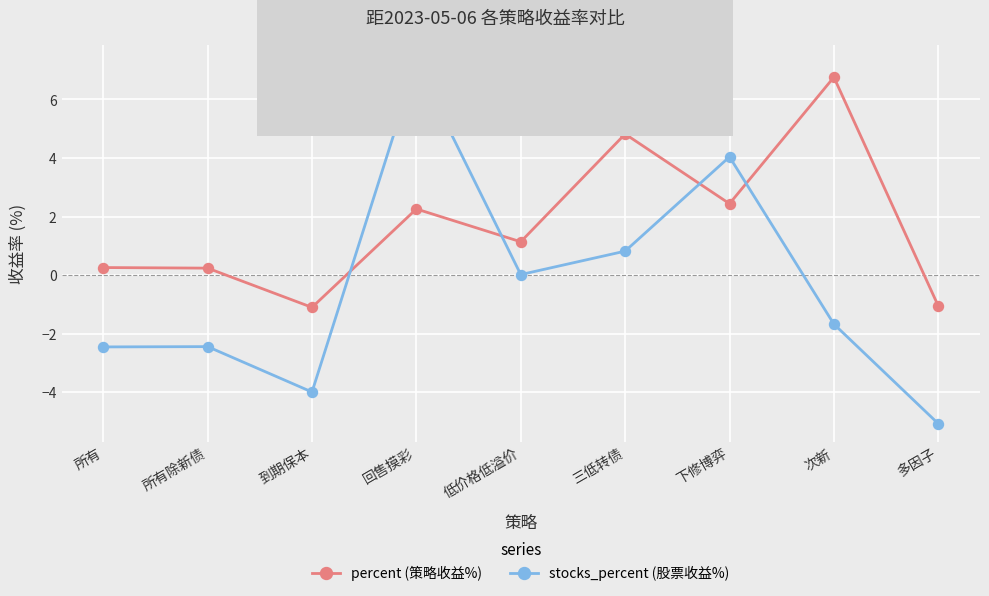

Where is the first local minimum for stocks_percent (股票收益%)?

到期保本